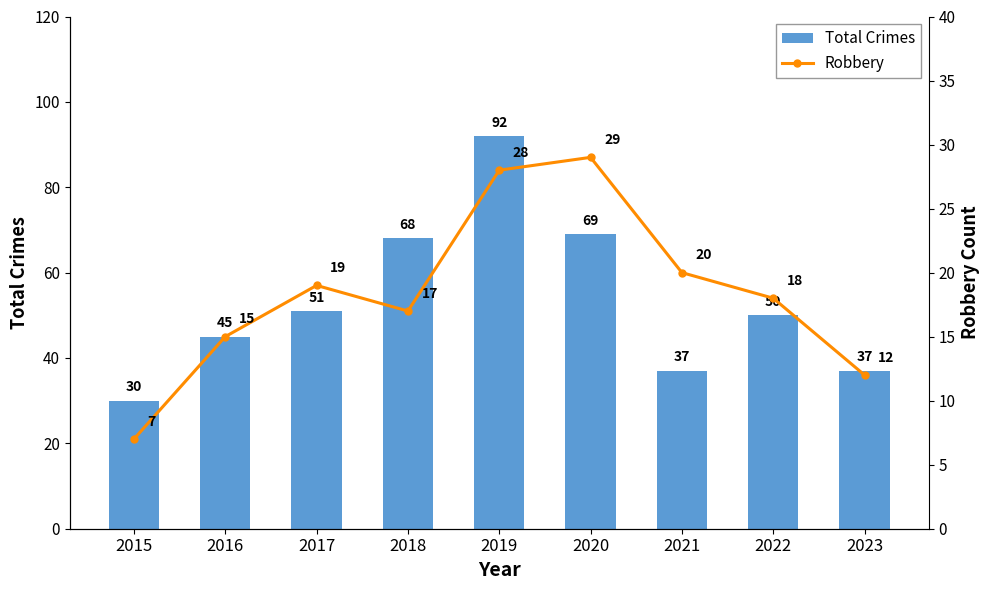

What are all the series names shown in the legend?

Total Crimes, Robbery